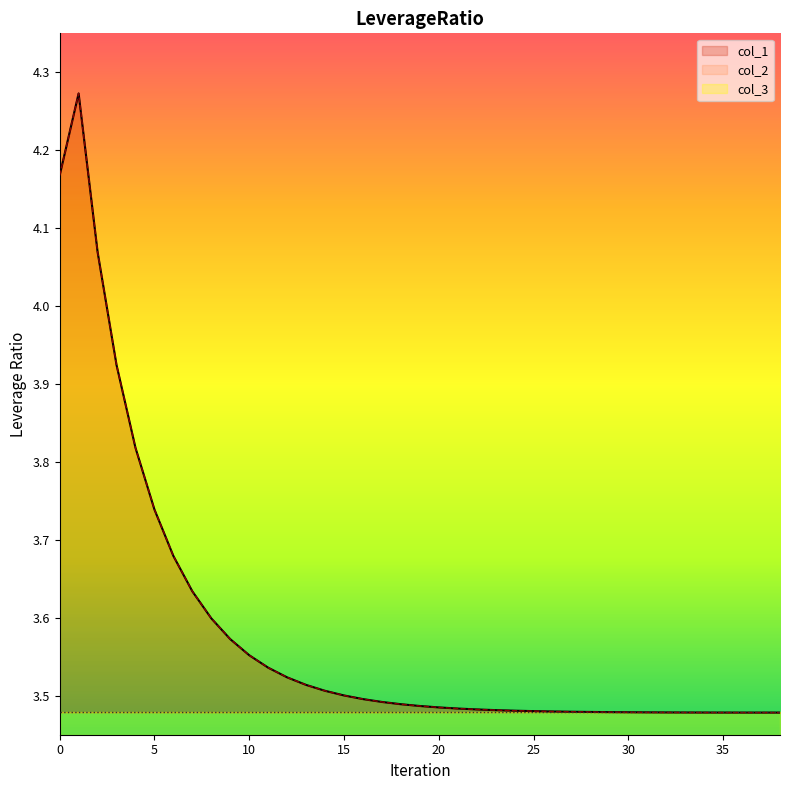

The col_2 series shows 3.5 at 17. True or false?

True